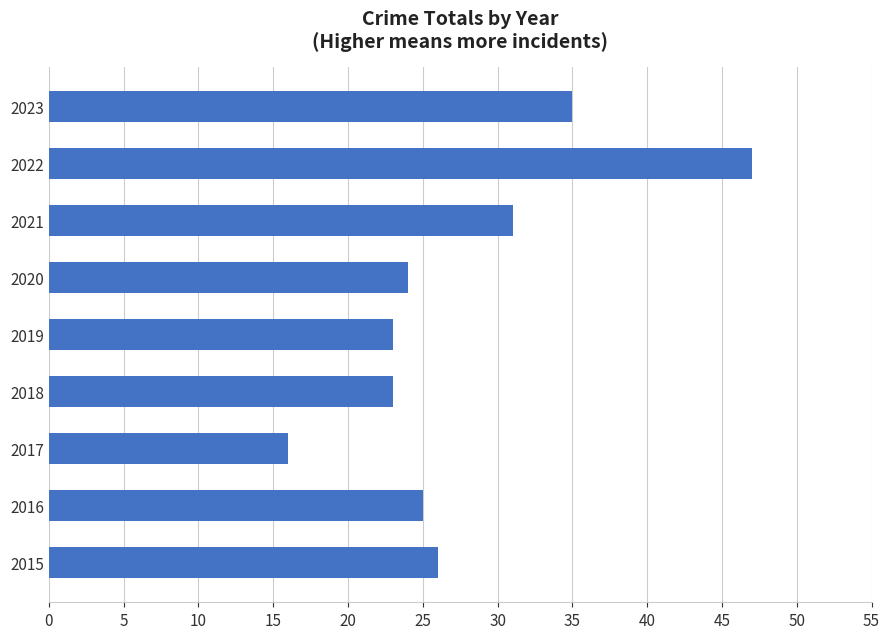

True or false: the data shows 25 at 2016.

True